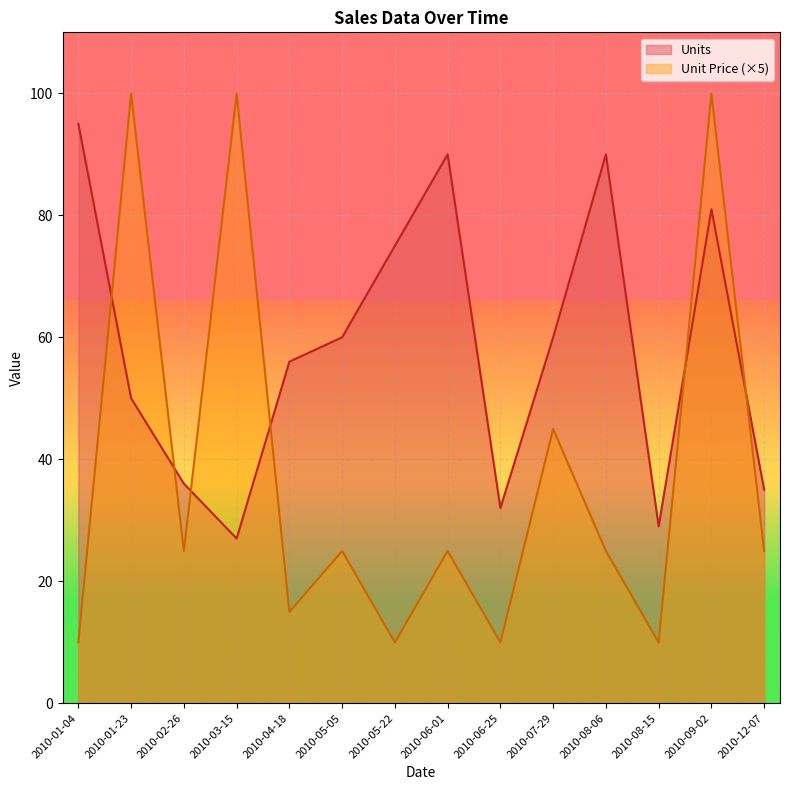

What is the difference between the highest and lowest values at 2010-12-07?

10.0